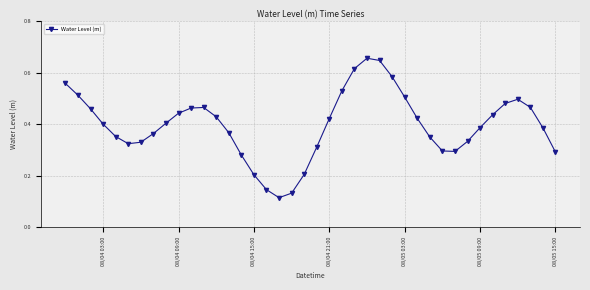

What is the sum of all values?

15.9